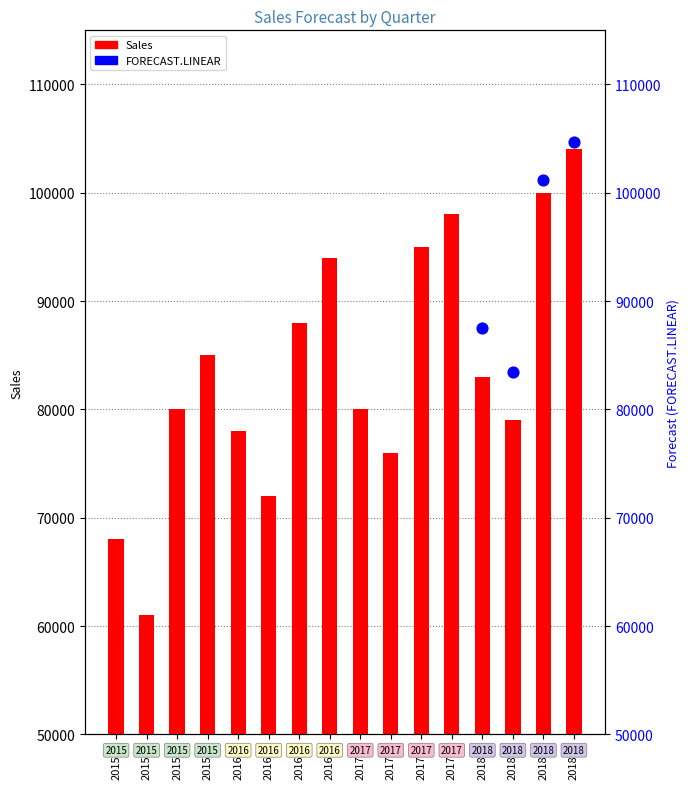

Between 2016-2 and 2016-4, which is larger?

2016-4